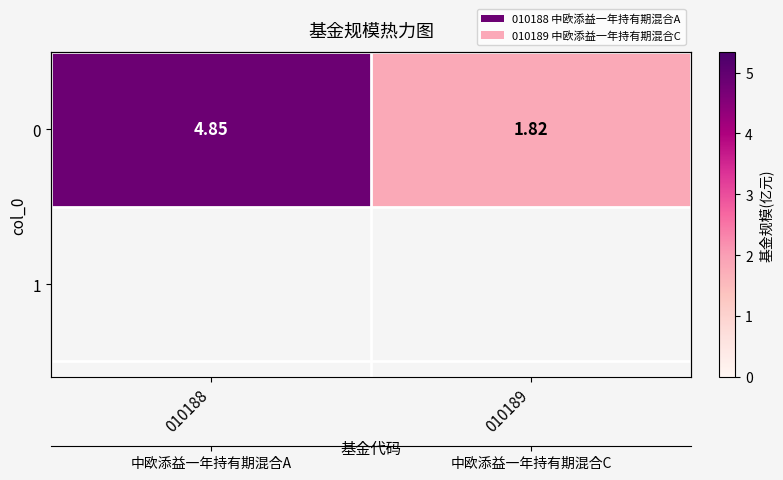

Reading right to left, list all the values displayed in this chart.

010189=1.8	010188=4.8